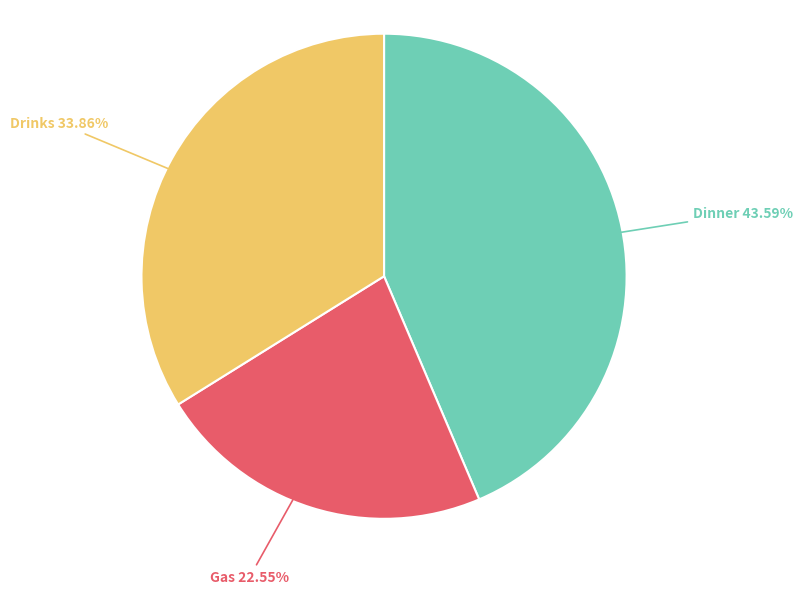

Is there any slice that represents more than half of the pie?

No